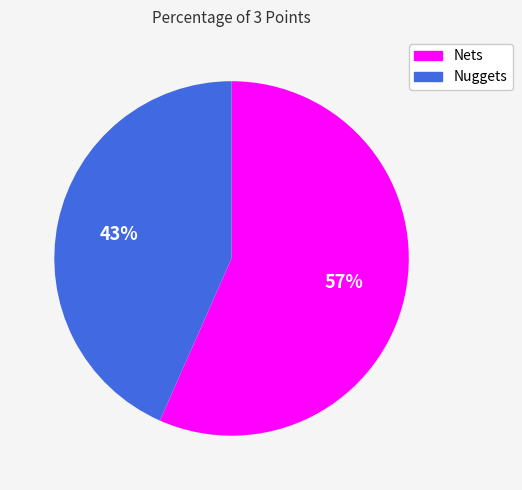

Does any single category account for the majority?

Yes